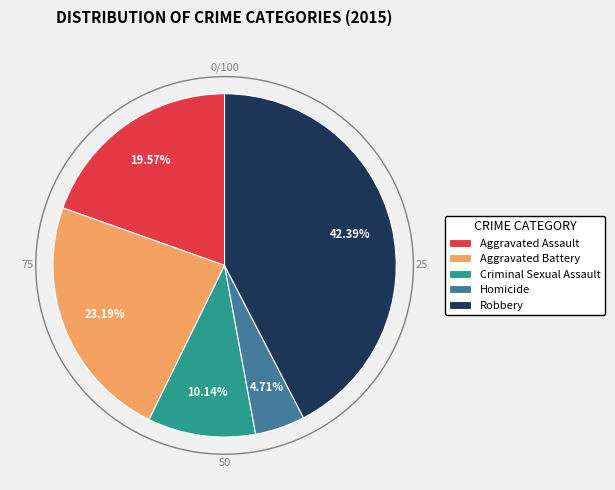

Is the sum of Robbery and Homicide greater than half?

No